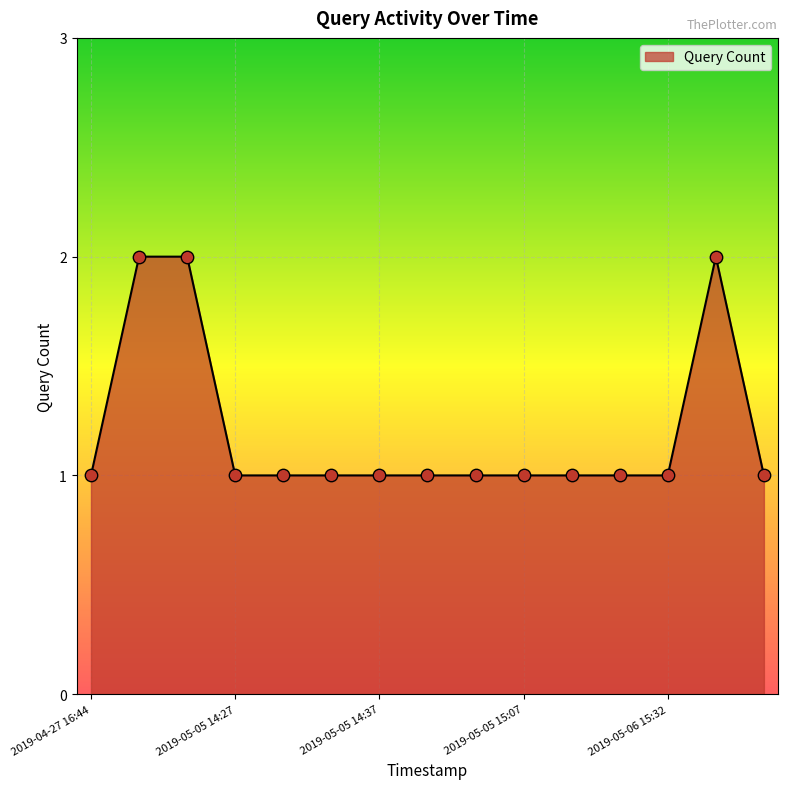

How many lines are shown in the chart?

1